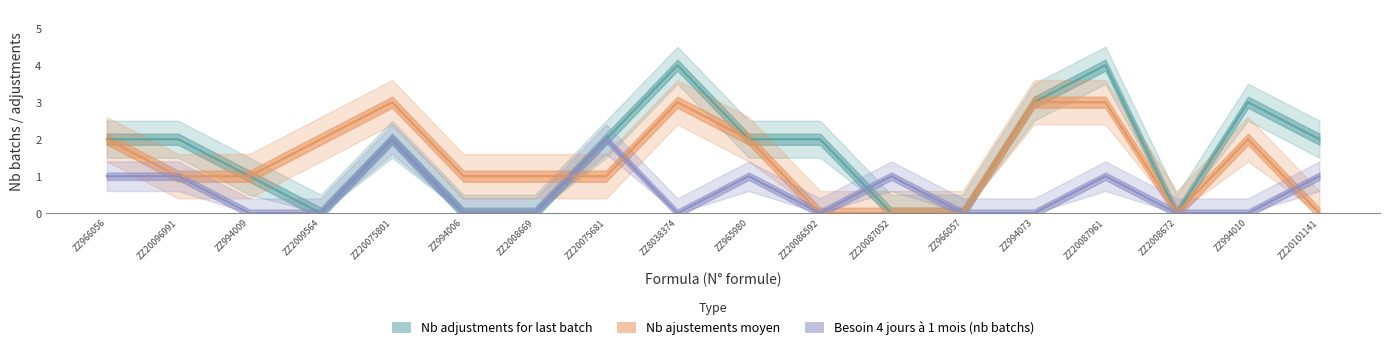

Reading left to right, what are all the values shown in this chart?

Nb adjustments for last batch: ZZ966056=2	ZZ20096991=2	ZZ994009=1	ZZ2009564=0	ZZ20075801=2	ZZ994006=0	ZZ2008669=0	ZZ20075681=2	ZZ8038374=4	ZZ965980=2	ZZ20086592=2	ZZ20087052=0	ZZ966057=0	ZZ994073=3	ZZ20087961=4	ZZ2008672=0	ZZ994010=3	ZZ20101141=2
Nb ajustements moyen: ZZ966056=2	ZZ20096991=1	ZZ994009=1	ZZ2009564=2	ZZ20075801=3	ZZ994006=1	ZZ2008669=1	ZZ20075681=1	ZZ8038374=3	ZZ965980=2	ZZ20086592=0	ZZ20087052=0	ZZ966057=0	ZZ994073=3	ZZ20087961=3	ZZ2008672=0	ZZ994010=2	ZZ20101141=0
Besoin 4 jours a 1 mois (nb batchs): ZZ966056=1	ZZ20096991=1	ZZ994009=0	ZZ2009564=0	ZZ20075801=2	ZZ994006=0	ZZ2008669=0	ZZ20075681=2	ZZ8038374=0	ZZ965980=1	ZZ20086592=0	ZZ20087052=1	ZZ966057=0	ZZ994073=0	ZZ20087961=1	ZZ2008672=0	ZZ994010=0	ZZ20101141=1